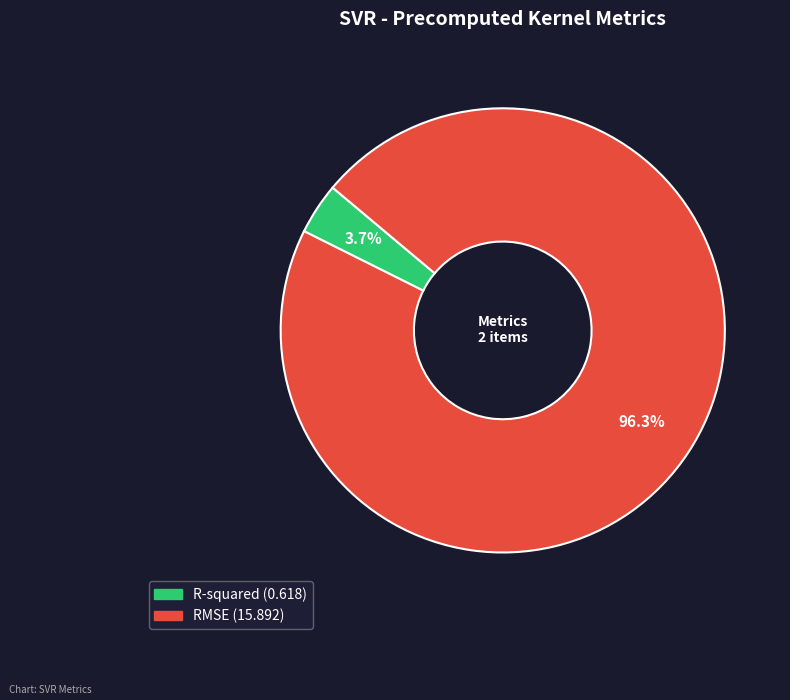

Do RMSE and R-squared together represent more than half of the pie?

Yes